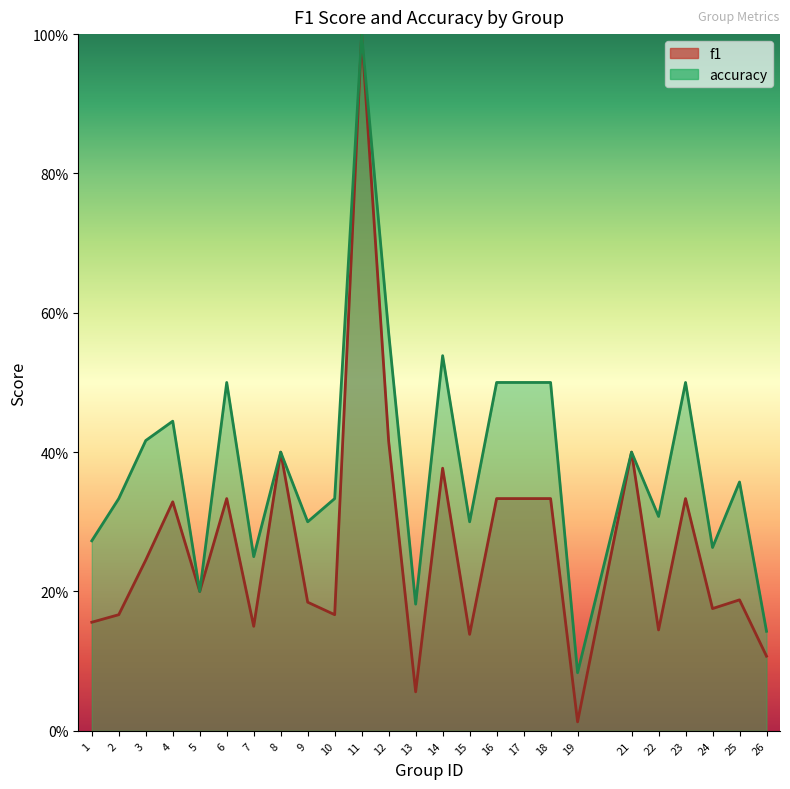

True or false: f1 and accuracy cross at least once.

False